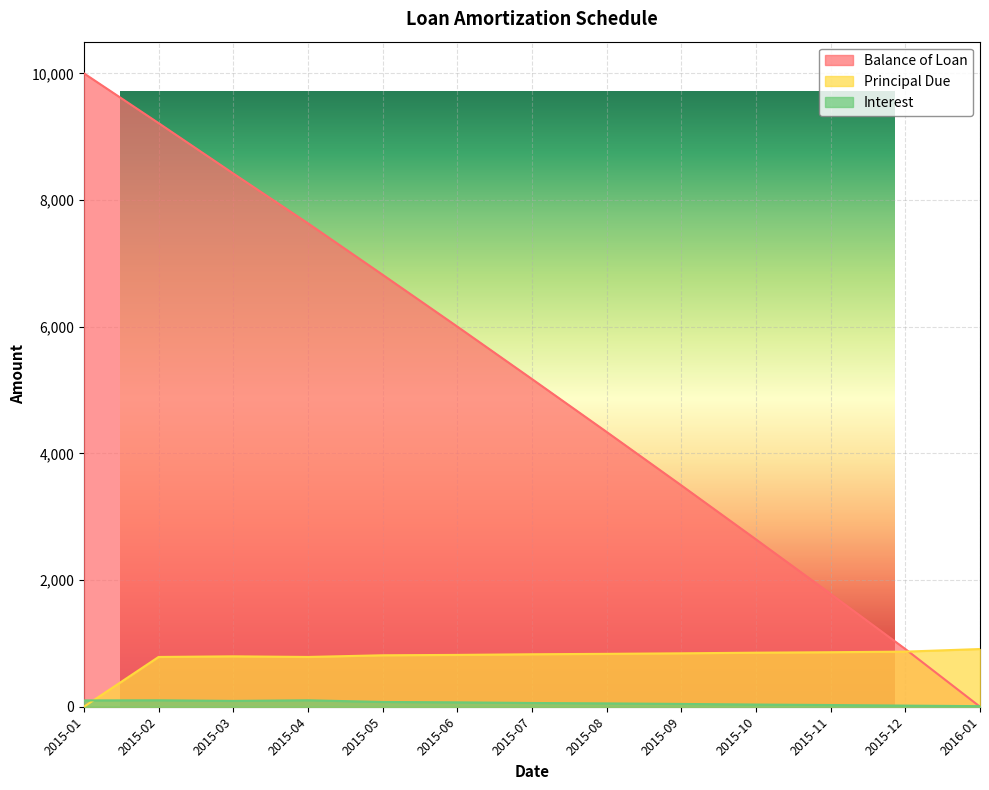

The value of Principal Due at 2015-04 is 1095.7. True or false?

False